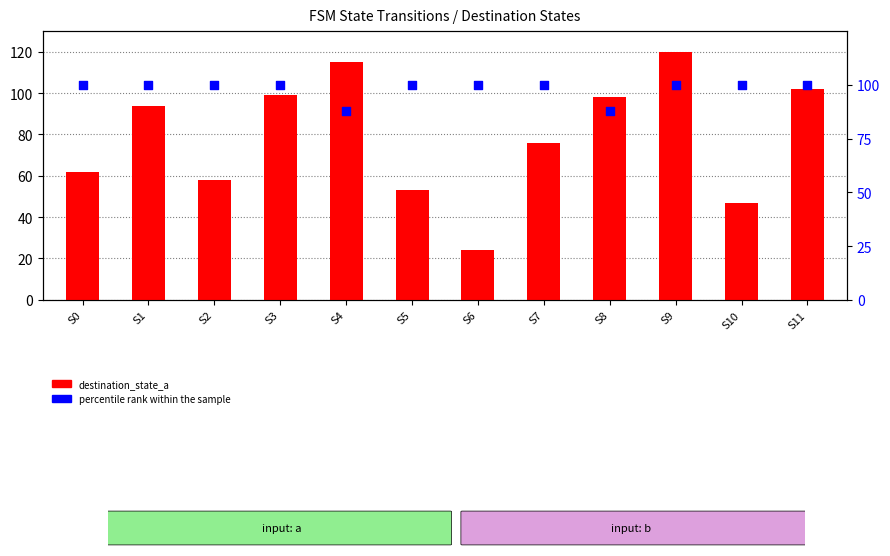

At which category is the sum across all series the highest?

S9